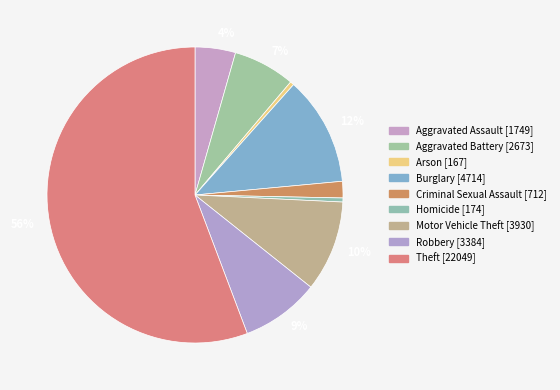

Is there a majority slice in this chart?

Yes